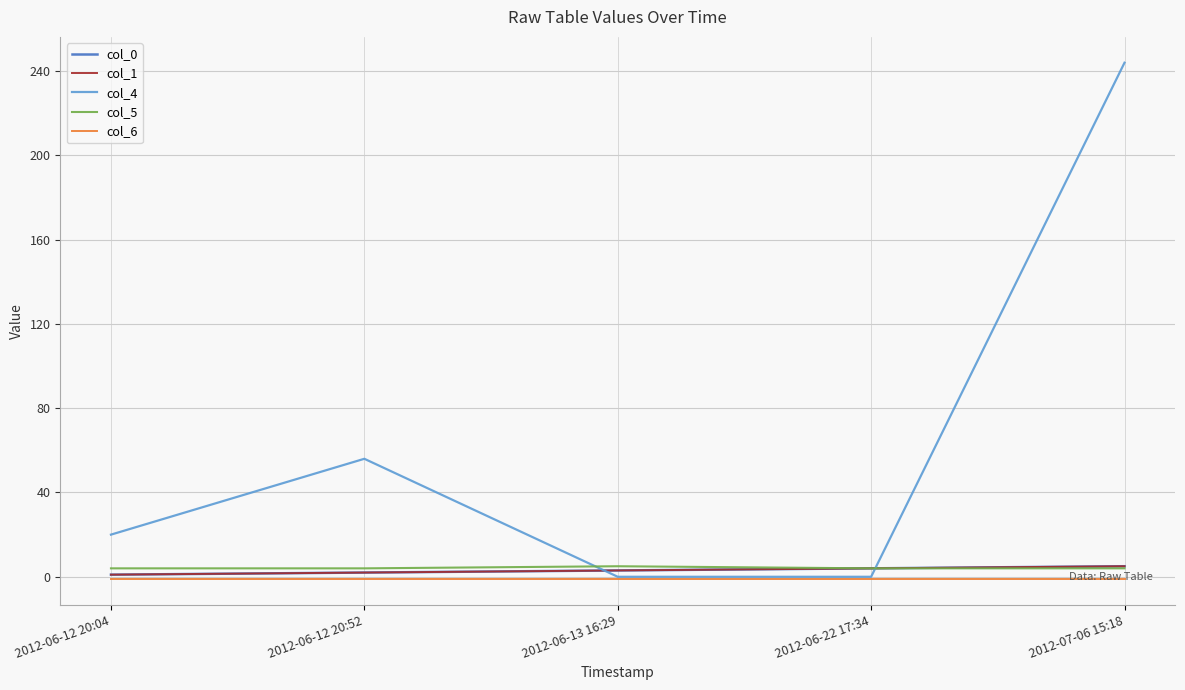

Between 2012-06-12 20:04 and 2012-06-22 17:34, which series saw the biggest shift?

col_4